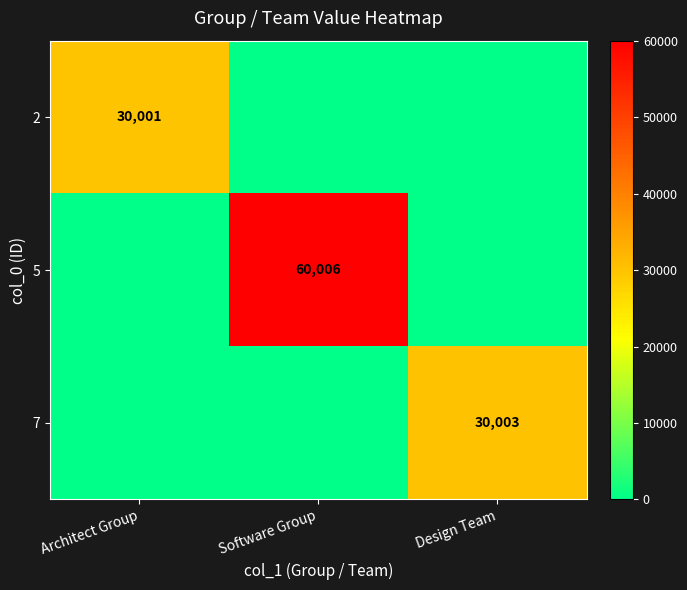

The value of 2 at Architect Group is 18654. True or false?

False